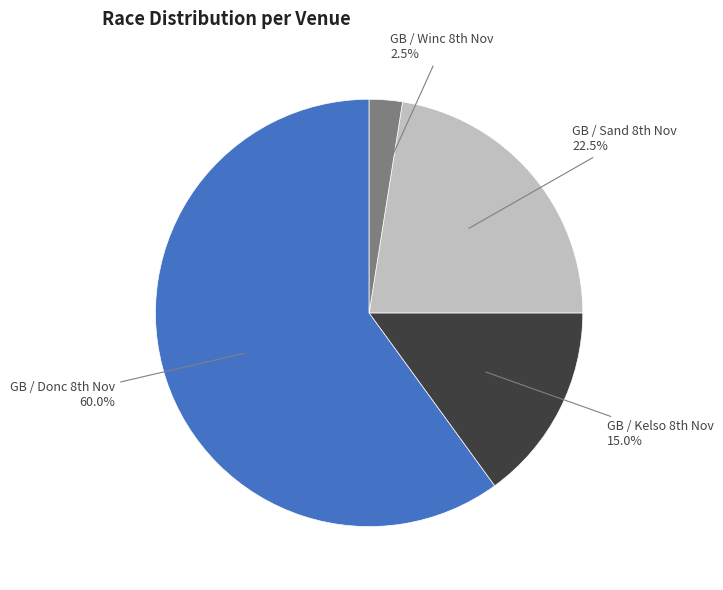

Which category has the smallest portion of the pie?

GB / Winc 8th Nov